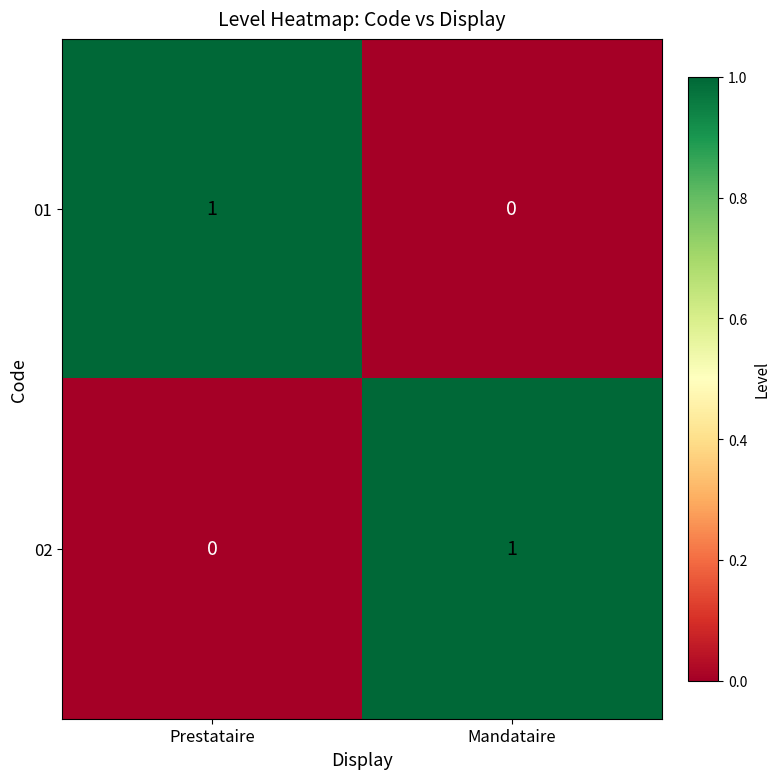

Is it true that 02 equals 1 at Mandataire?

True